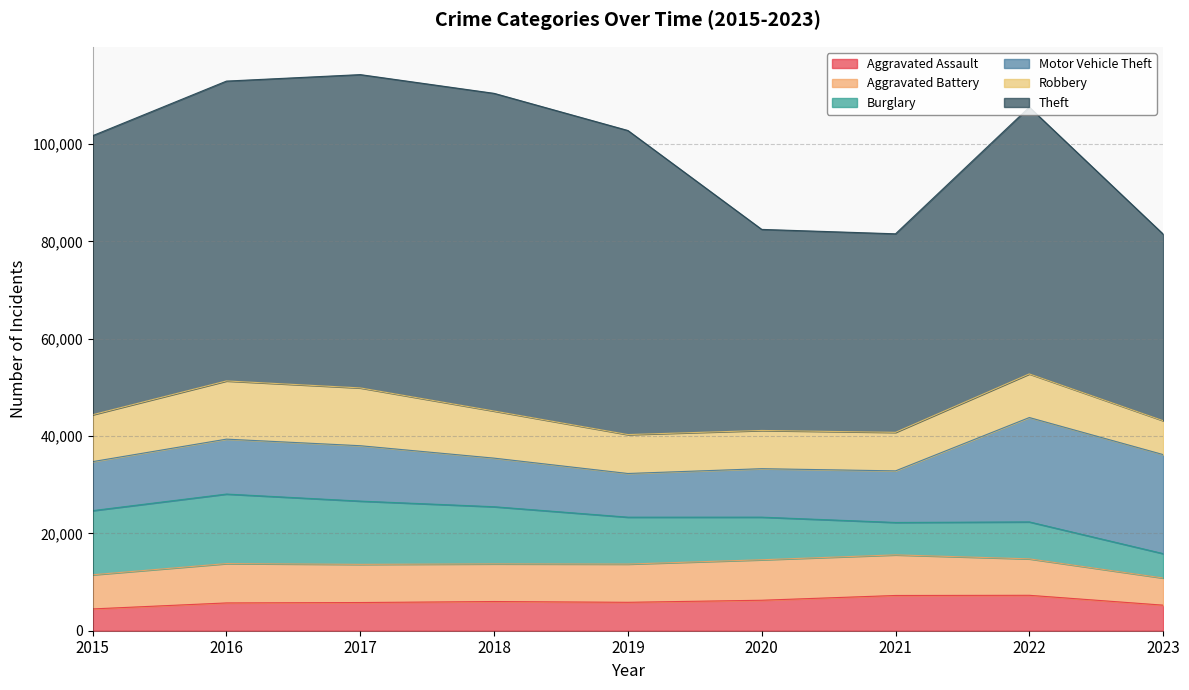

Is the value of Robbery at 2015 greater than the value of Aggravated Battery at 2018?

Yes